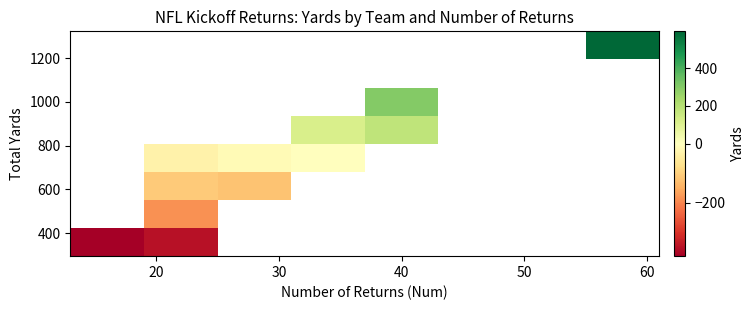

Count the number of categories in the chart.

8